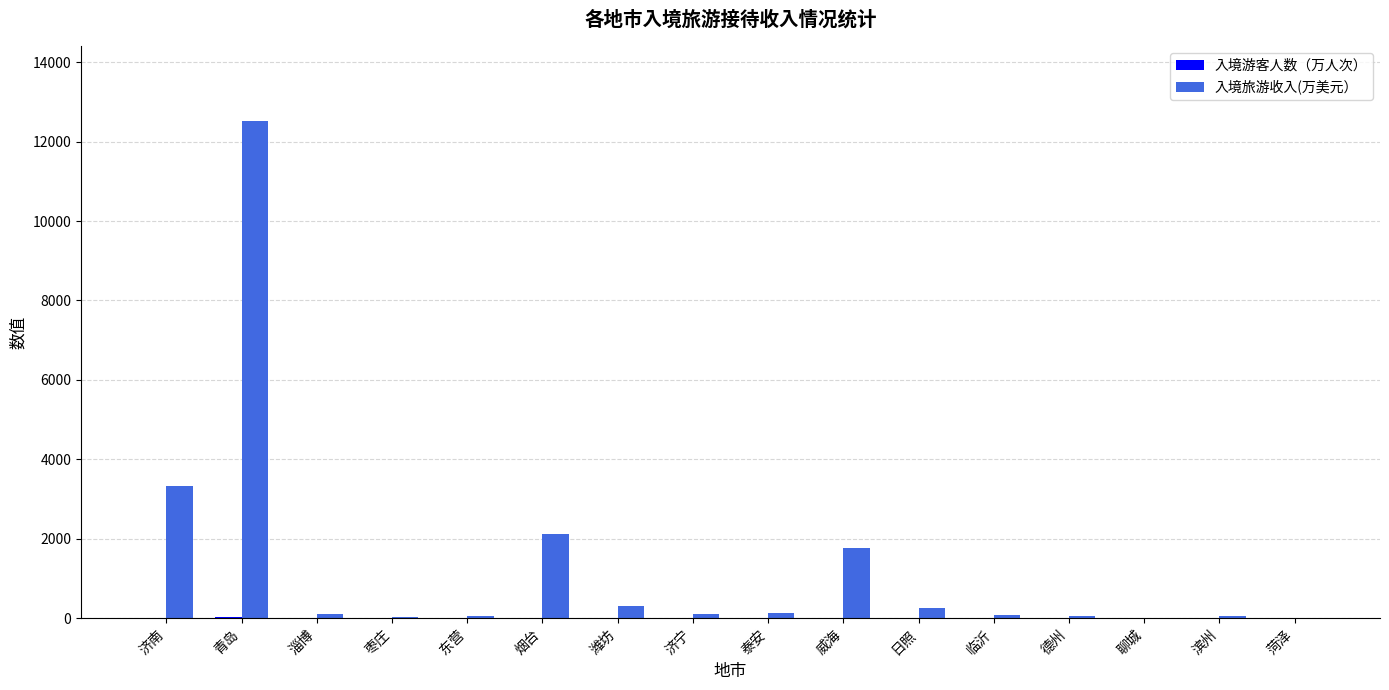

At which category is the sum across all series the highest?

青岛